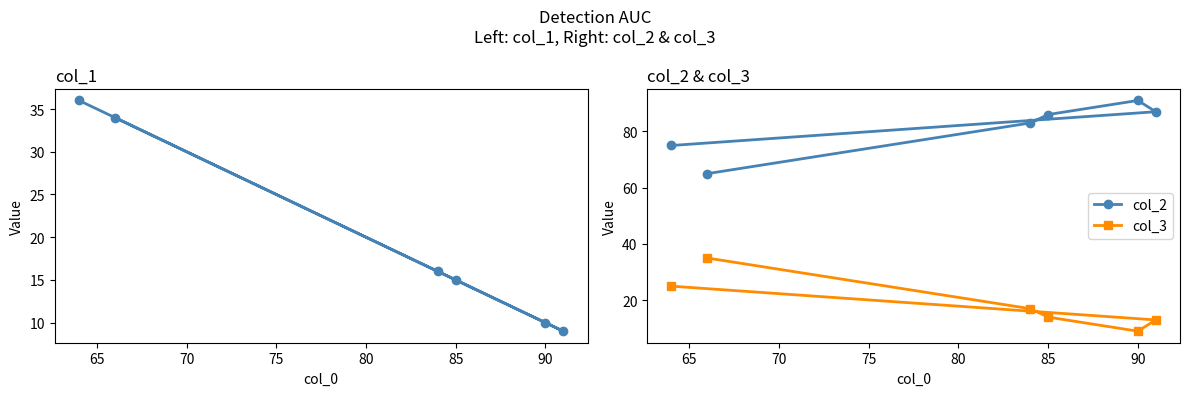

The value of col_3 at 85 is 14. True or false?

True